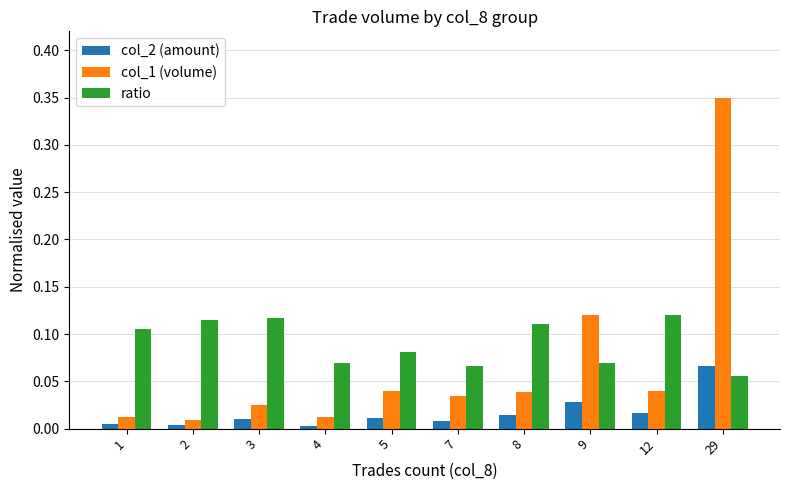

True or false: ratio has a value of 0.2 at 2.

False